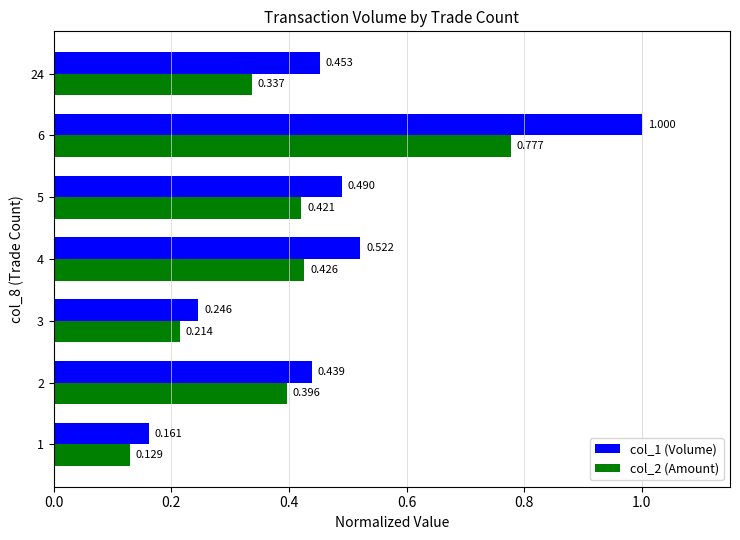

What are all the series names shown in the legend?

col_1 (Volume), col_2 (Amount)